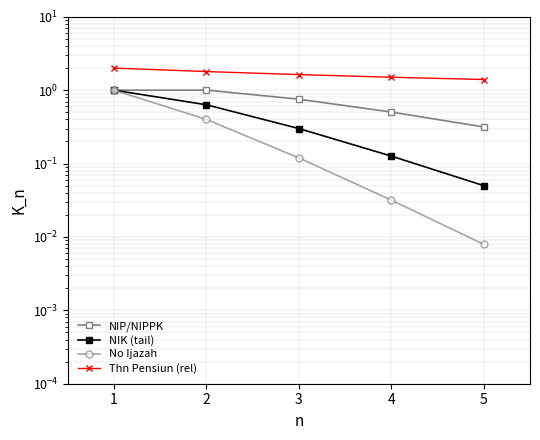

What are all the series names shown in the legend?

NIP/NIPPK, NIK (tail), No Ijazah, Thn Pensiun (rel)